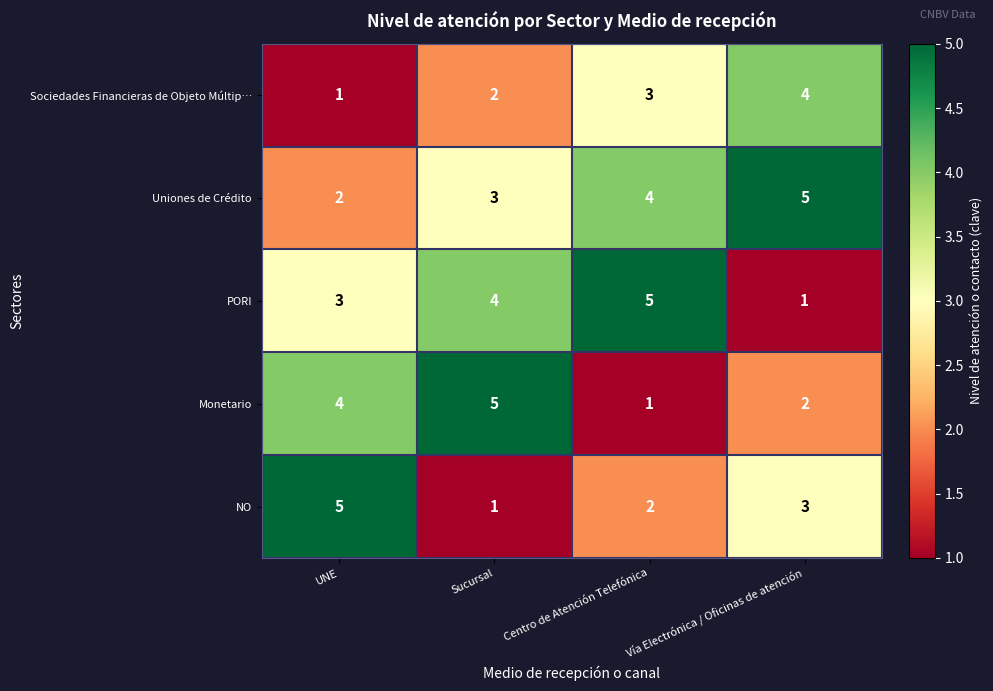

How many Uniones de Crédito values are between 3 and 5?

3